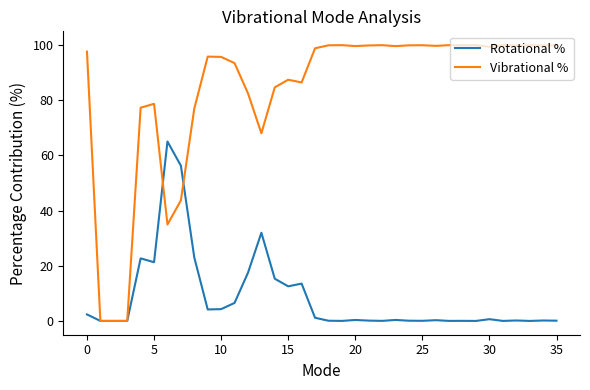

Which series has the largest total across all categories?

Vibrational %